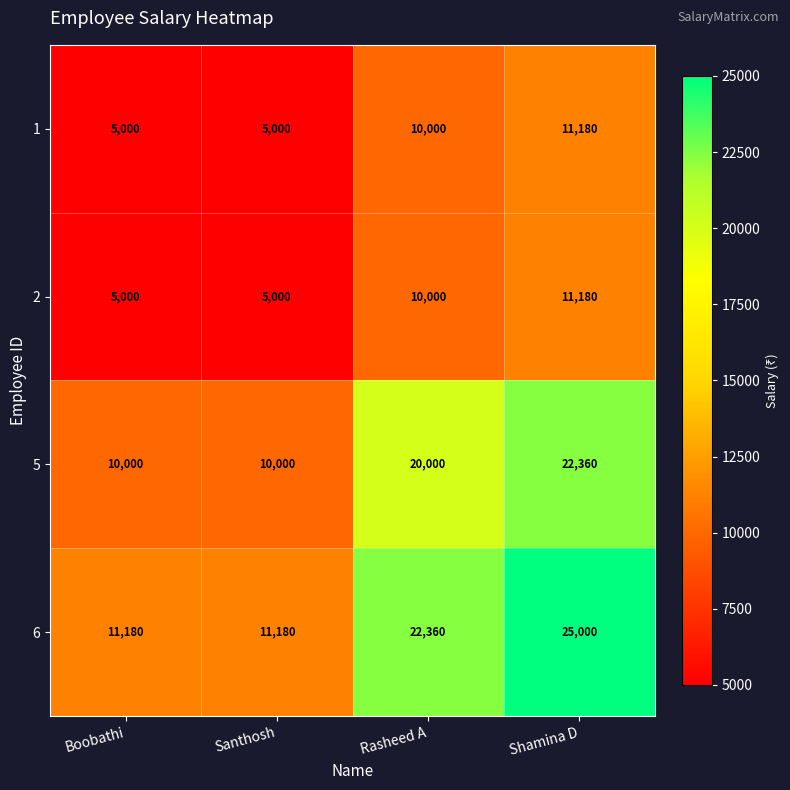

The value of 1 at Santhosh is 1432. True or false?

False